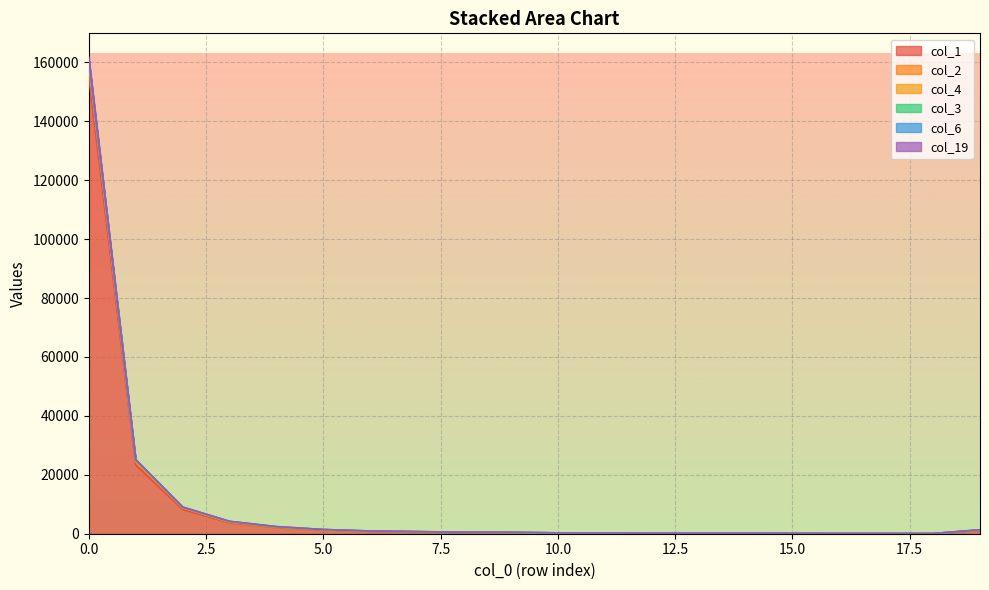

True or false: col_1 and col_4 cross at least once.

False